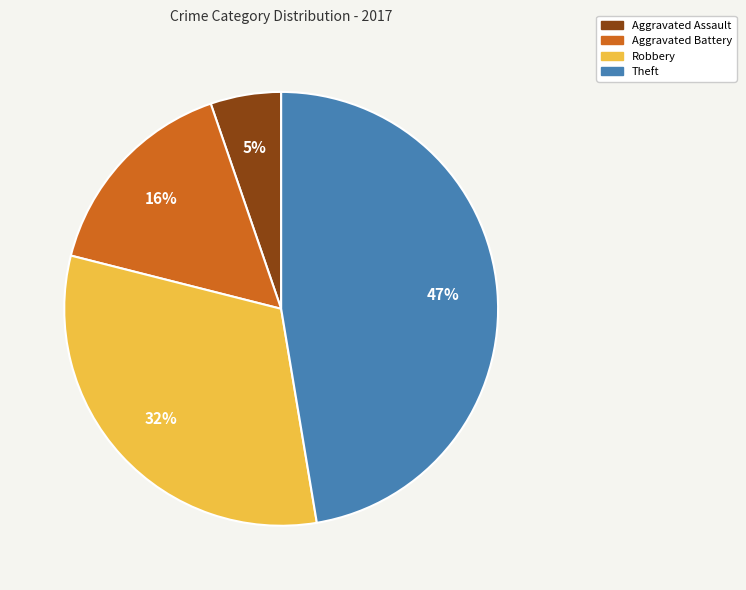

Does Aggravated Assault account for over 50% of the chart?

No